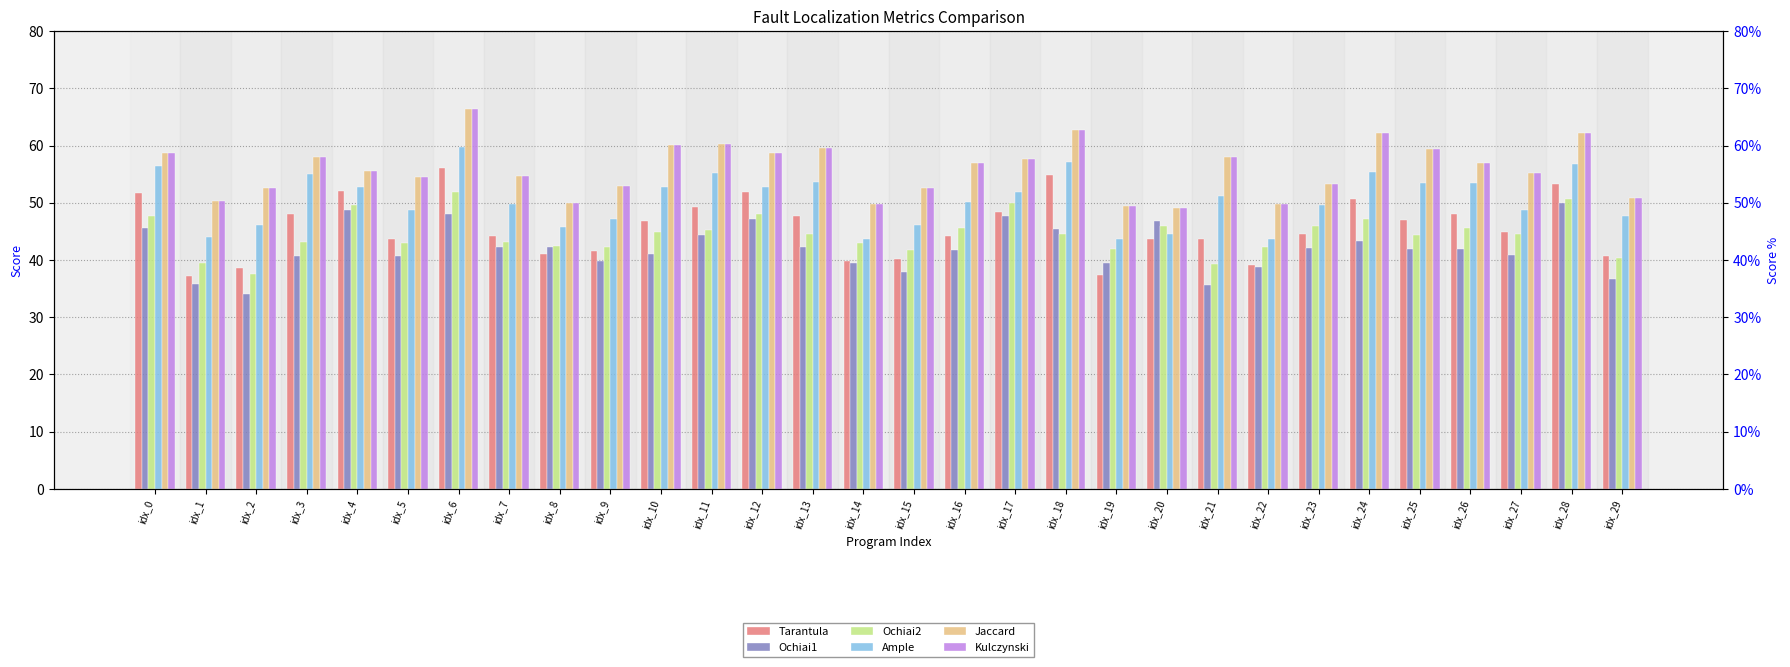

True or false: Ochiai1 has a value of 51.6 at idx_15.

False